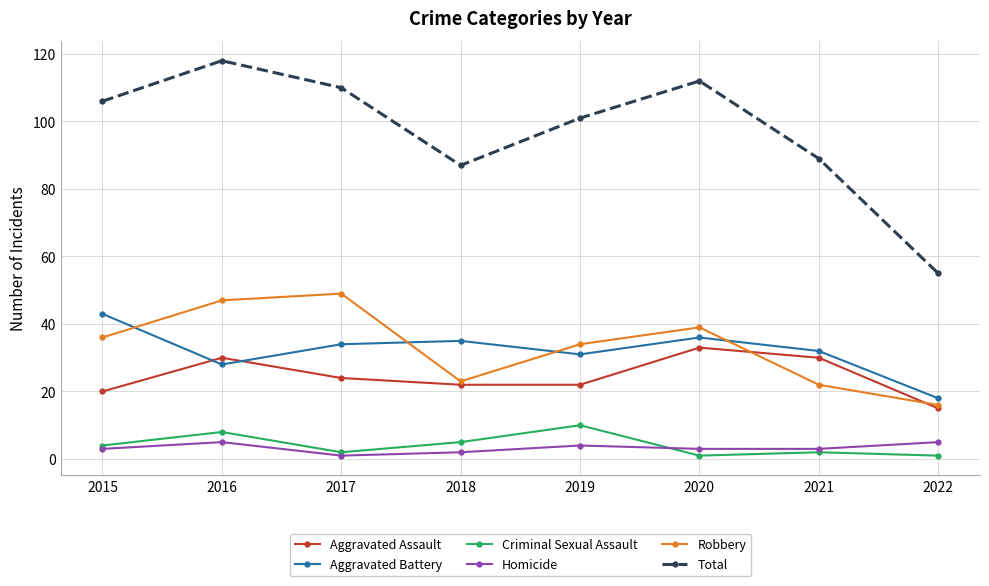

What are all the series names shown in the legend?

Aggravated Assault, Aggravated Battery, Criminal Sexual Assault, Homicide, Robbery, Total